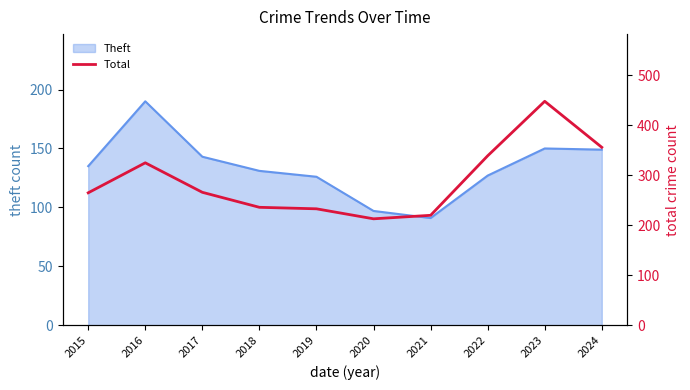

Reading left to right, what are all the values shown in this chart?

2015=265	2016=325	2017=266	2018=236	2019=233	2020=213	2021=220	2022=339	2023=448	2024=356